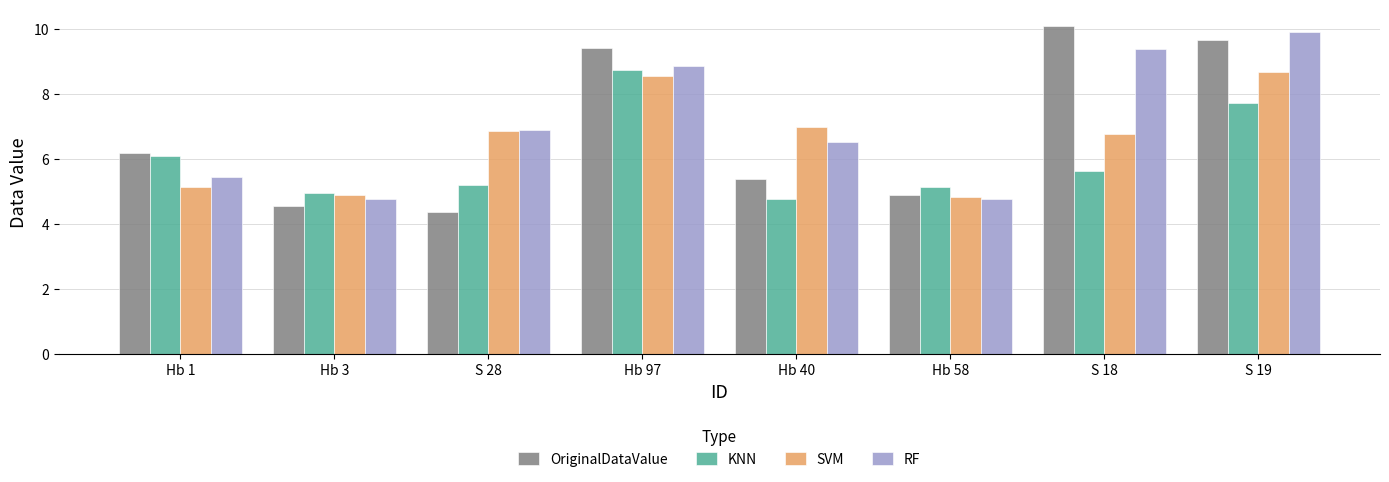

How many data points in OriginalDataValue are less than 6?

4